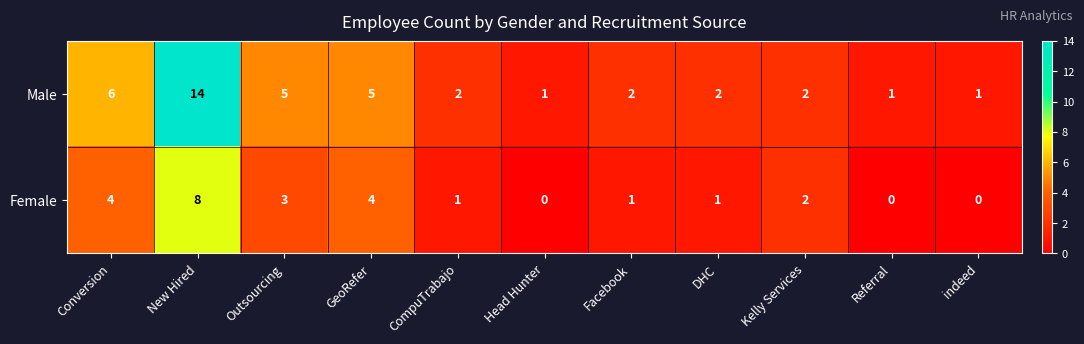

List the series in order of their peak value, highest first.

Male, Female